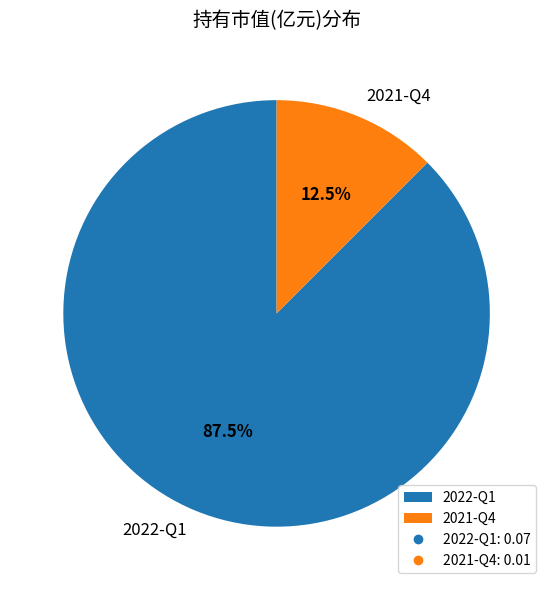

Between 2021-Q4 and 2022-Q1, which is larger?

2022-Q1